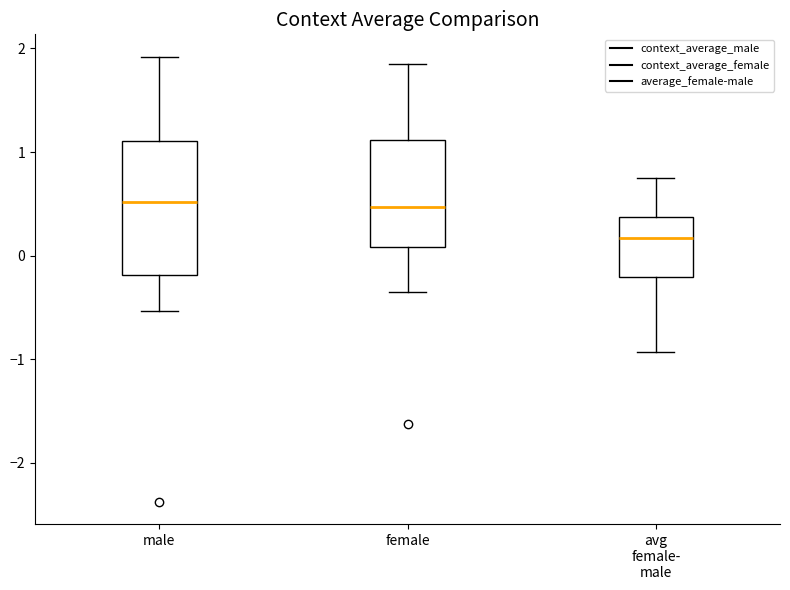

Which box is the tallest, from its lower edge to its upper edge?

male